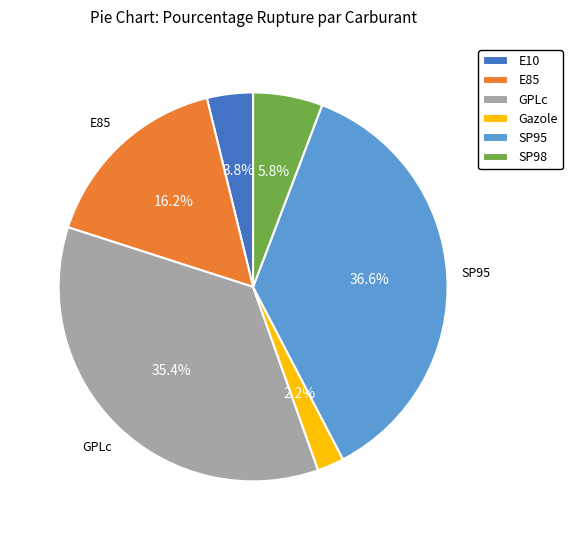

What percentage do Gazole and SP95 together represent?

38.8%